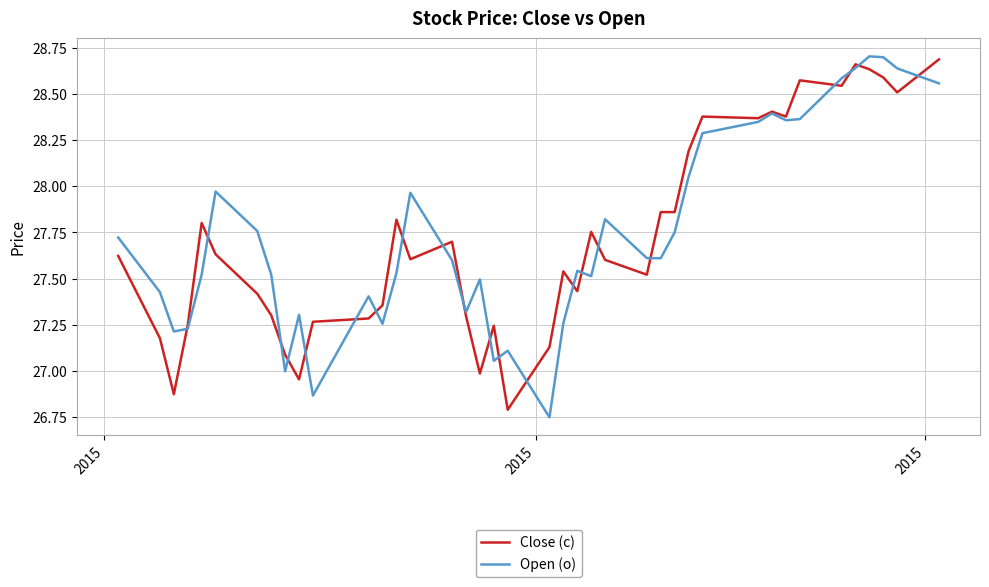

What is the minimum value for Close (c)?

26.8